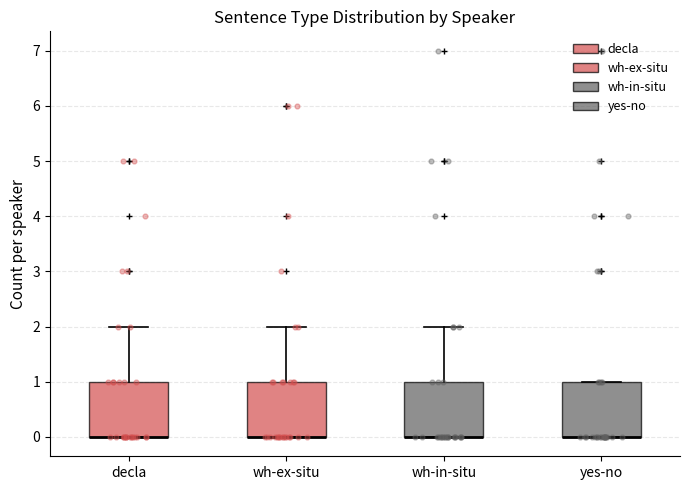

Where is the upper edge of the box for wh-ex-situ on the y-axis? The values are not printed on the chart, so give them approximately, as read against the axis.

1